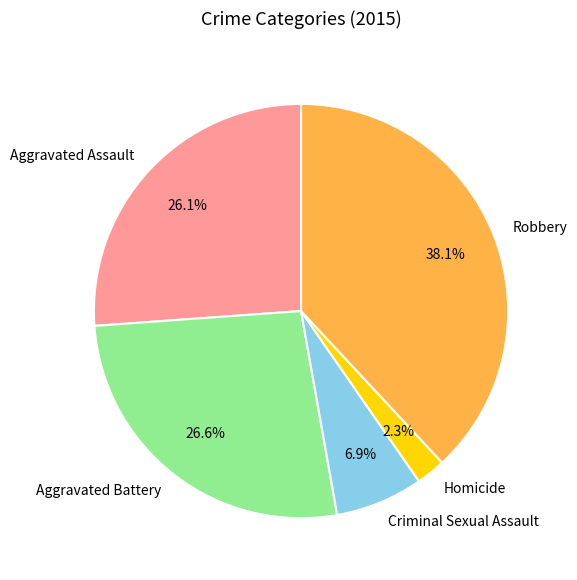

To the nearest percent, what is the average slice percentage?

20%